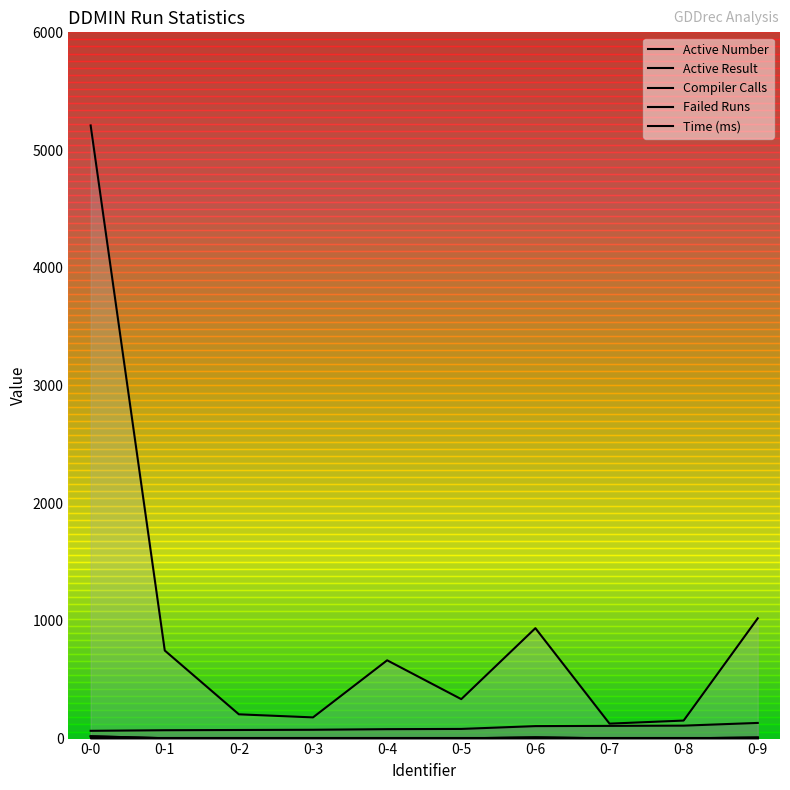

What is the sum of the Compiler Calls values at 0-3 and 0-5?

157